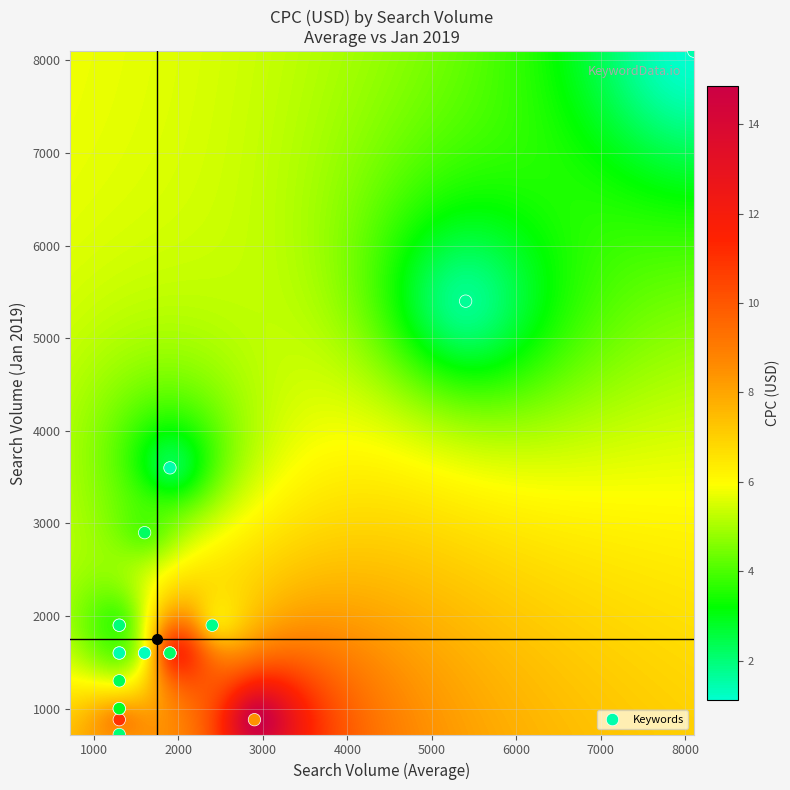

What Y value in the scatter plot is closest to 4410?

3600